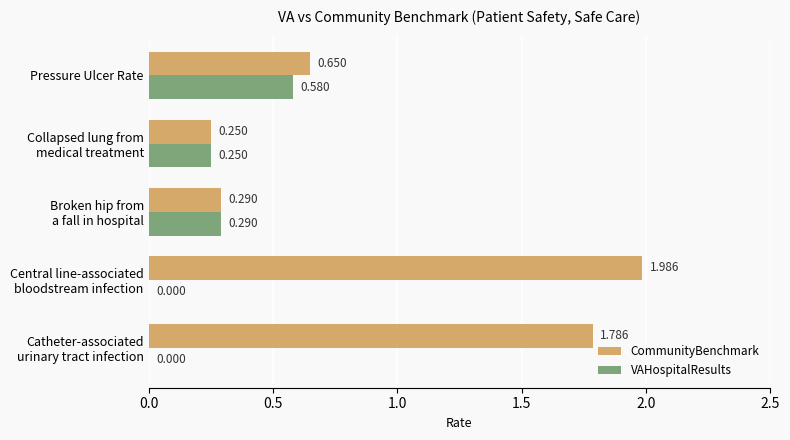

Which series has the largest total across all categories?

CommunityBenchmark